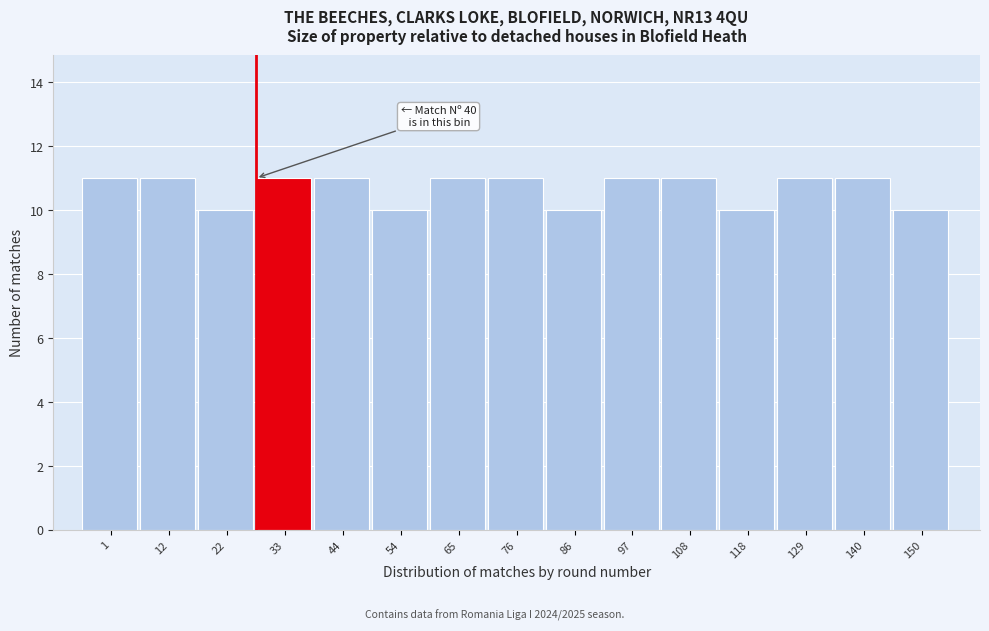

Reading left to right, transcribe all the data shown in this chart.

11	11	10	11	11	10	11	11	10	11	11	10	11	11	10